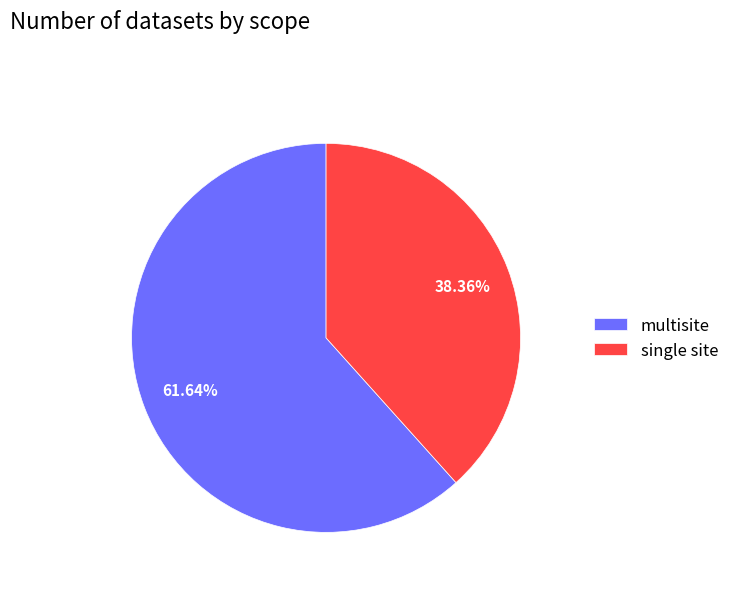

Rank the categories by value from lowest to highest.

single site, multisite